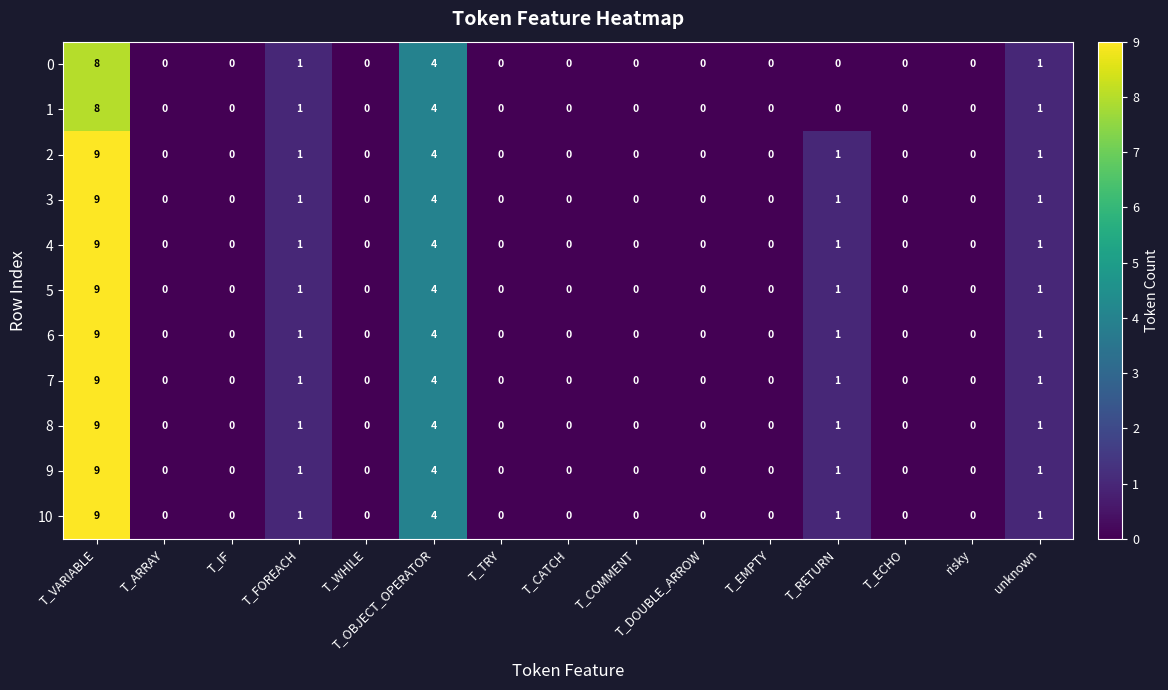

What is the difference between the maximum and second lowest values in the 10 series?

9